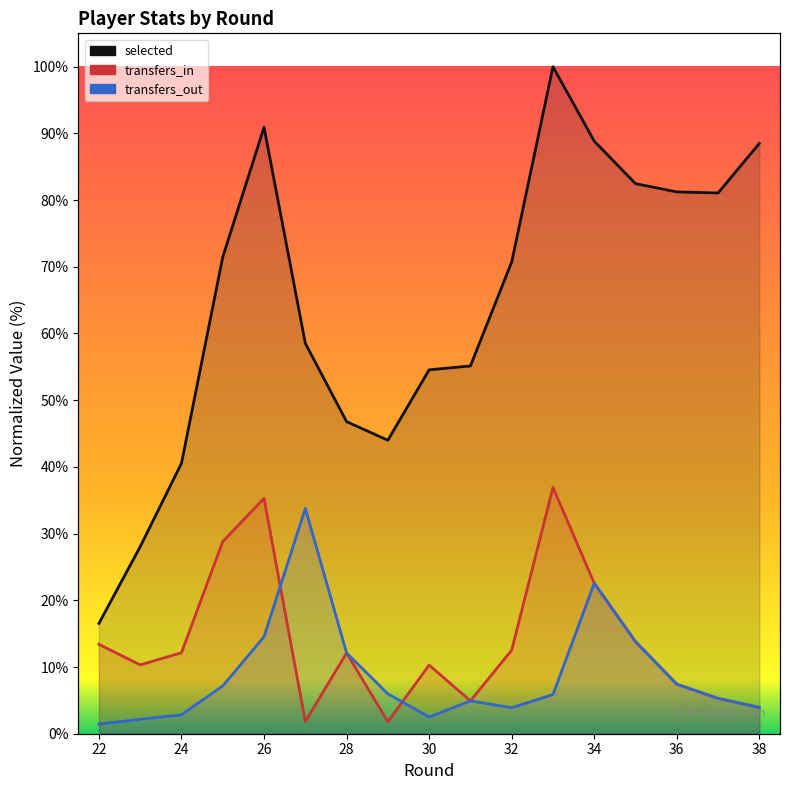

True or false: transfers_in and transfers_out intersect in this chart.

True